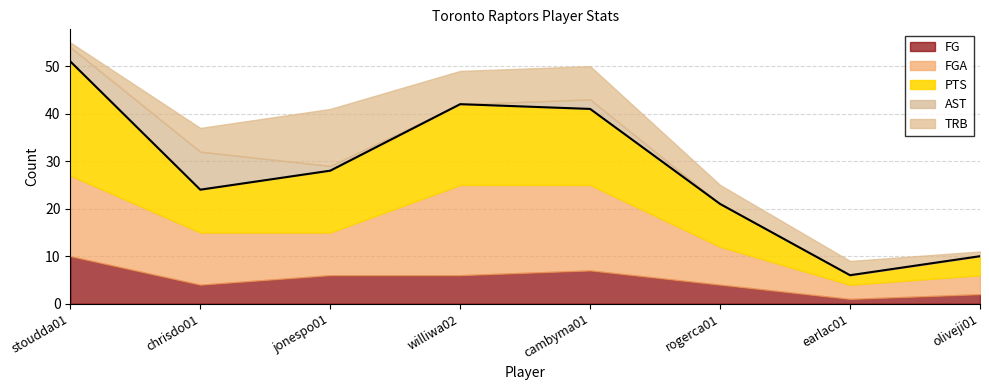

Which series has the largest total across all categories?

PTS